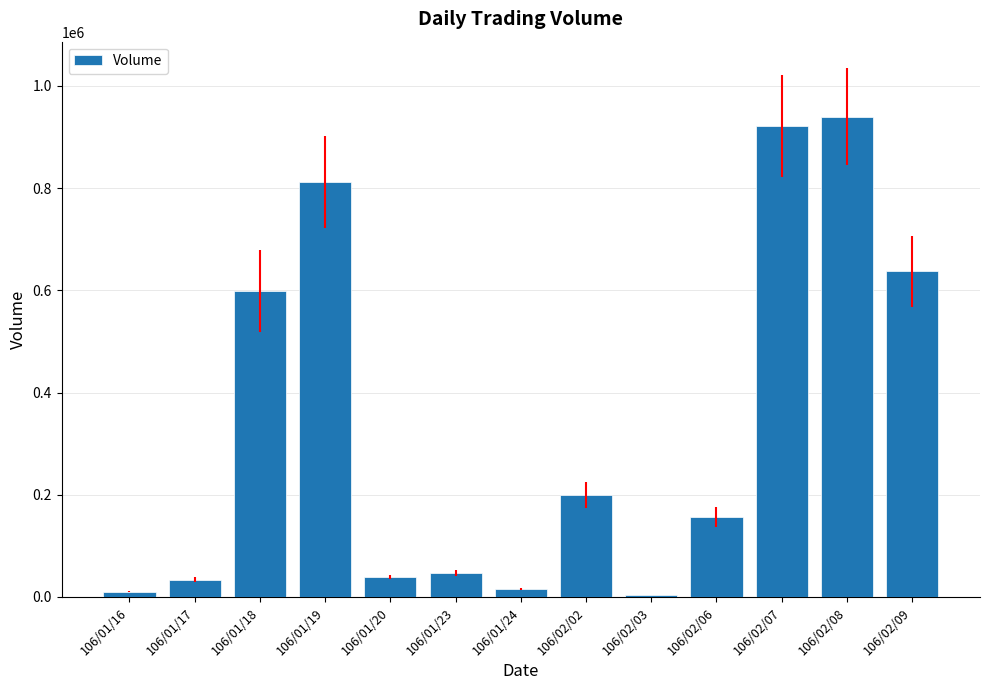

Does the chart contain stacked bars?

No